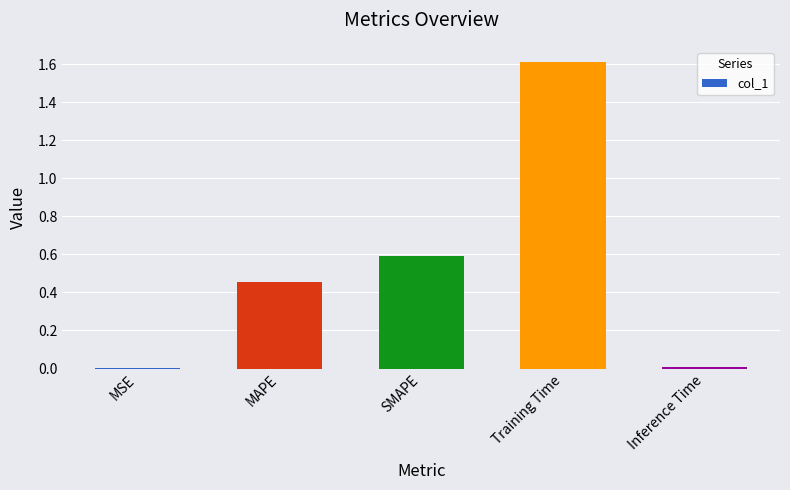

What is the sum of all values?

2.7